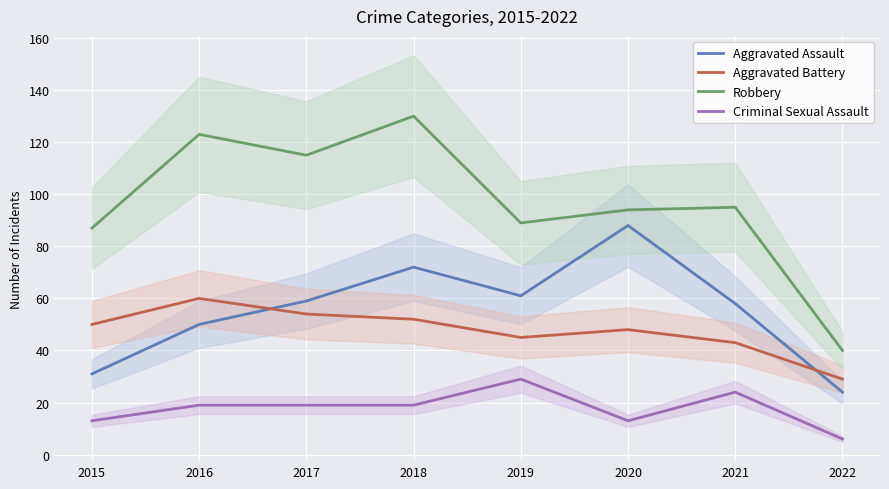

The value of Criminal Sexual Assault at 2018 is 19. True or false?

True